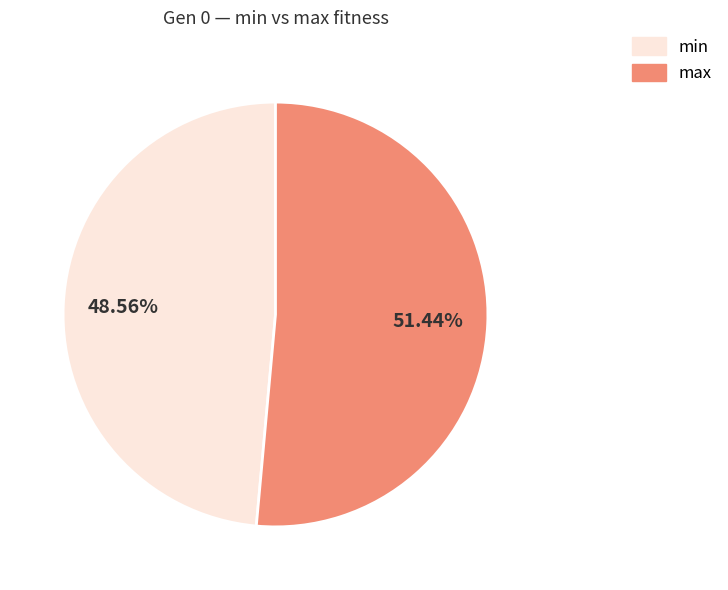

Count the number of slices in the pie.

2